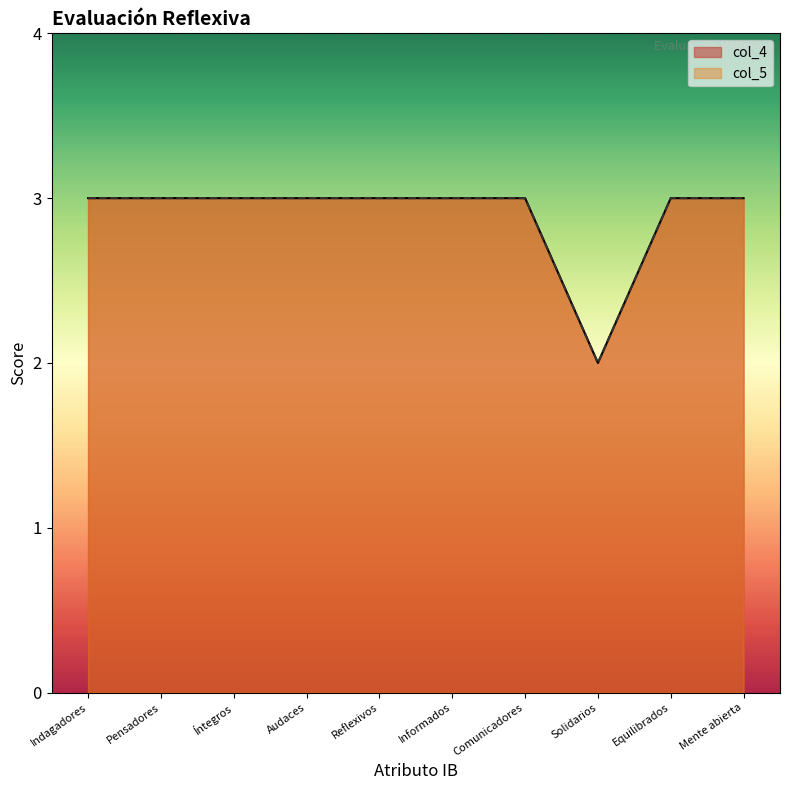

True or false: col_5 and col_4 cross at least once.

False